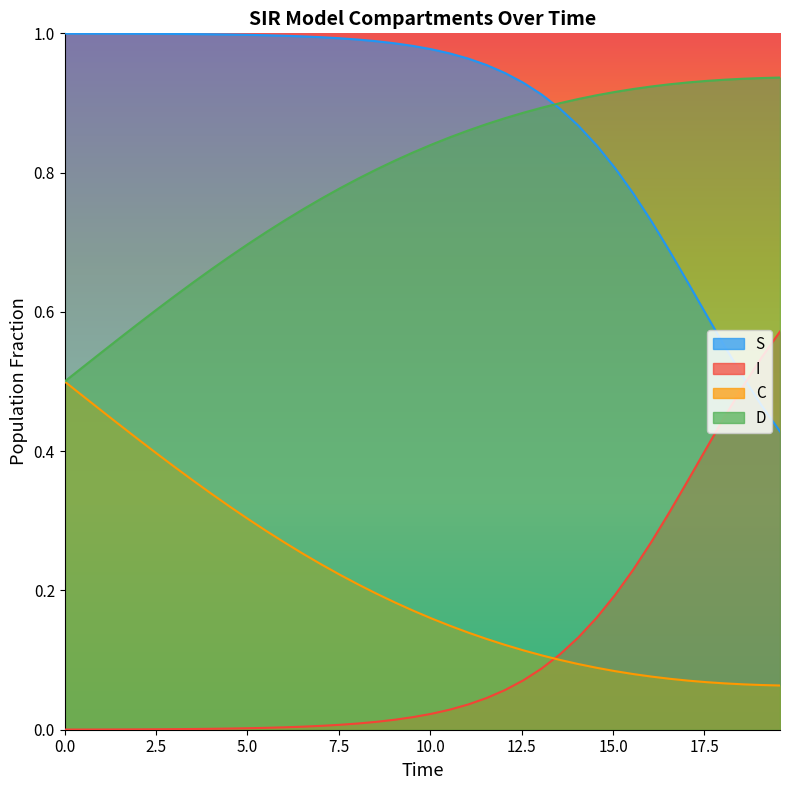

List the series in order of their peak value, lowest first.

C, I, D, S